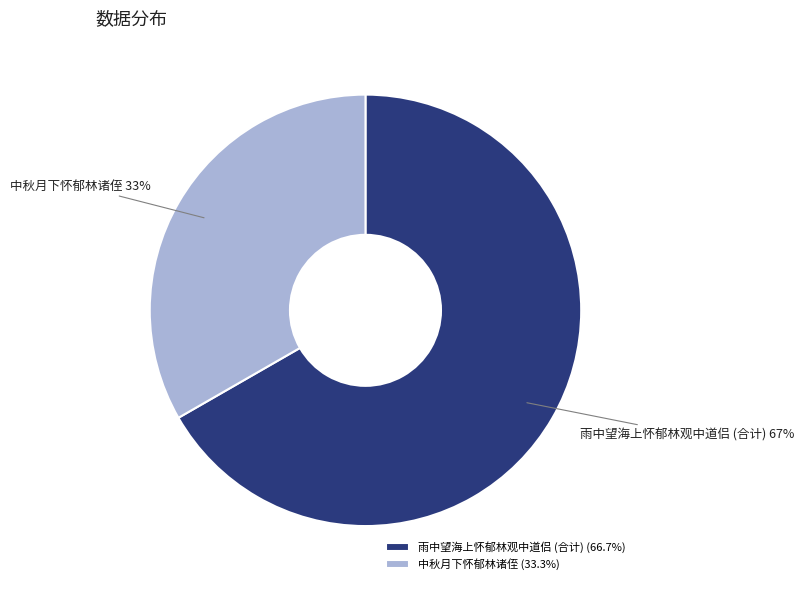

Between 雨中望海上怀郁林观中道侣 (合计) and 中秋月下怀郁林诸侄, which is larger?

雨中望海上怀郁林观中道侣 (合计)